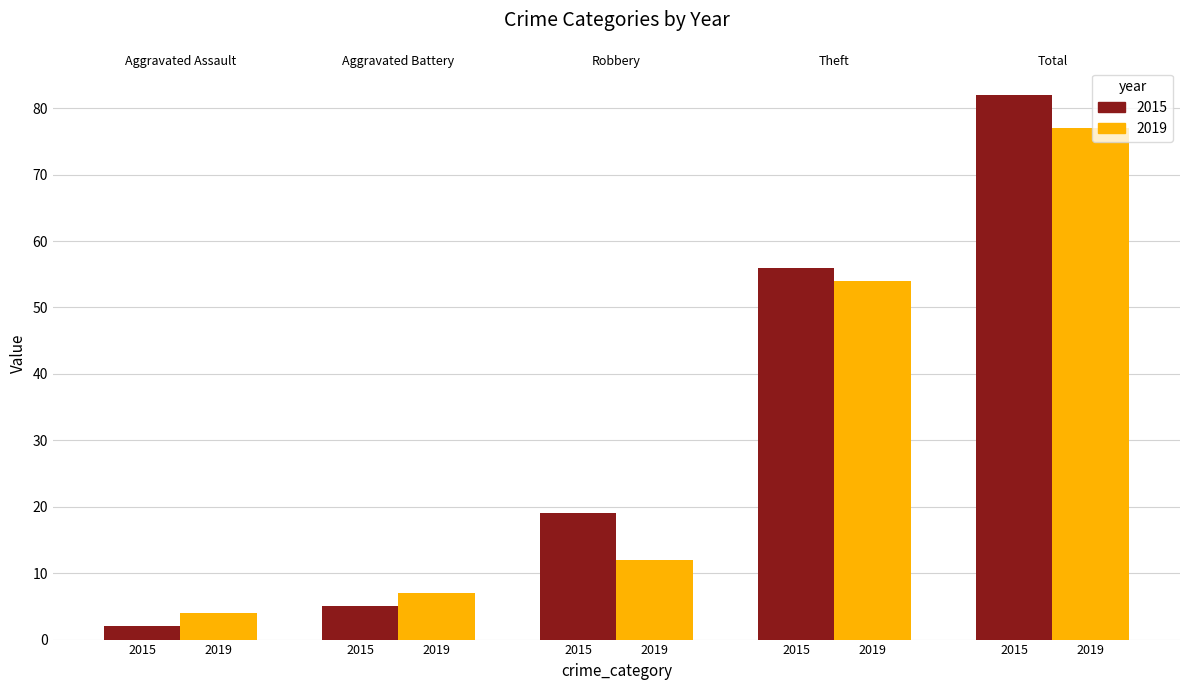

What is the minimum value shown in the chart?

2